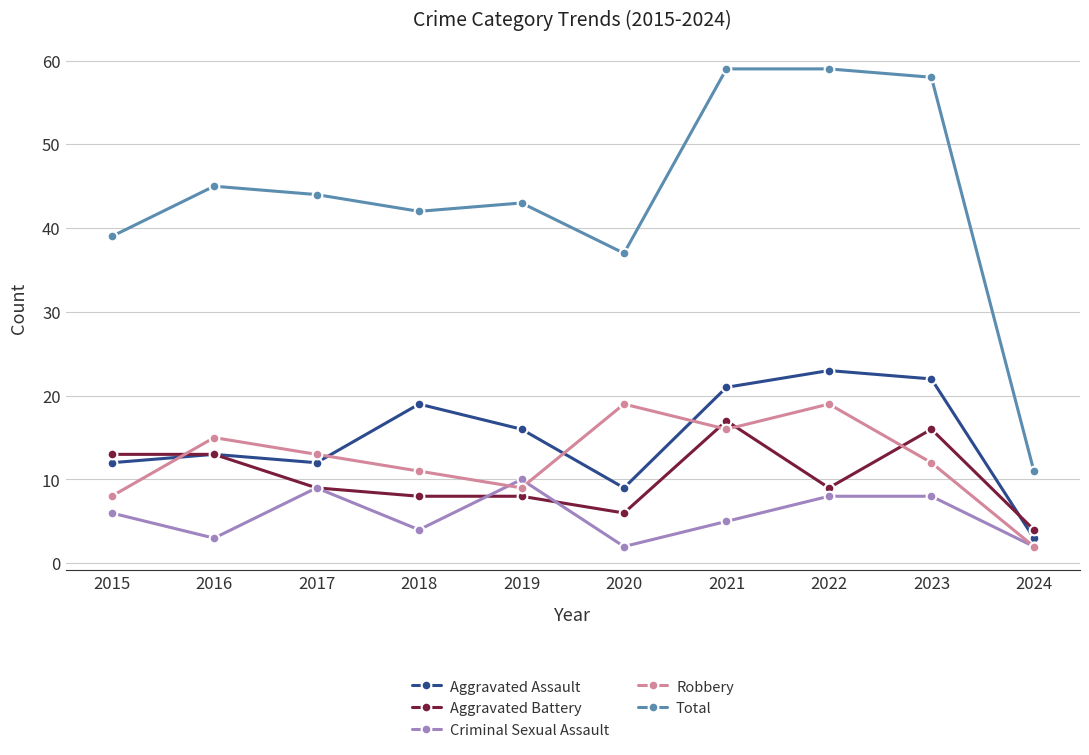

At how many categories does at least one series exceed 31?

9